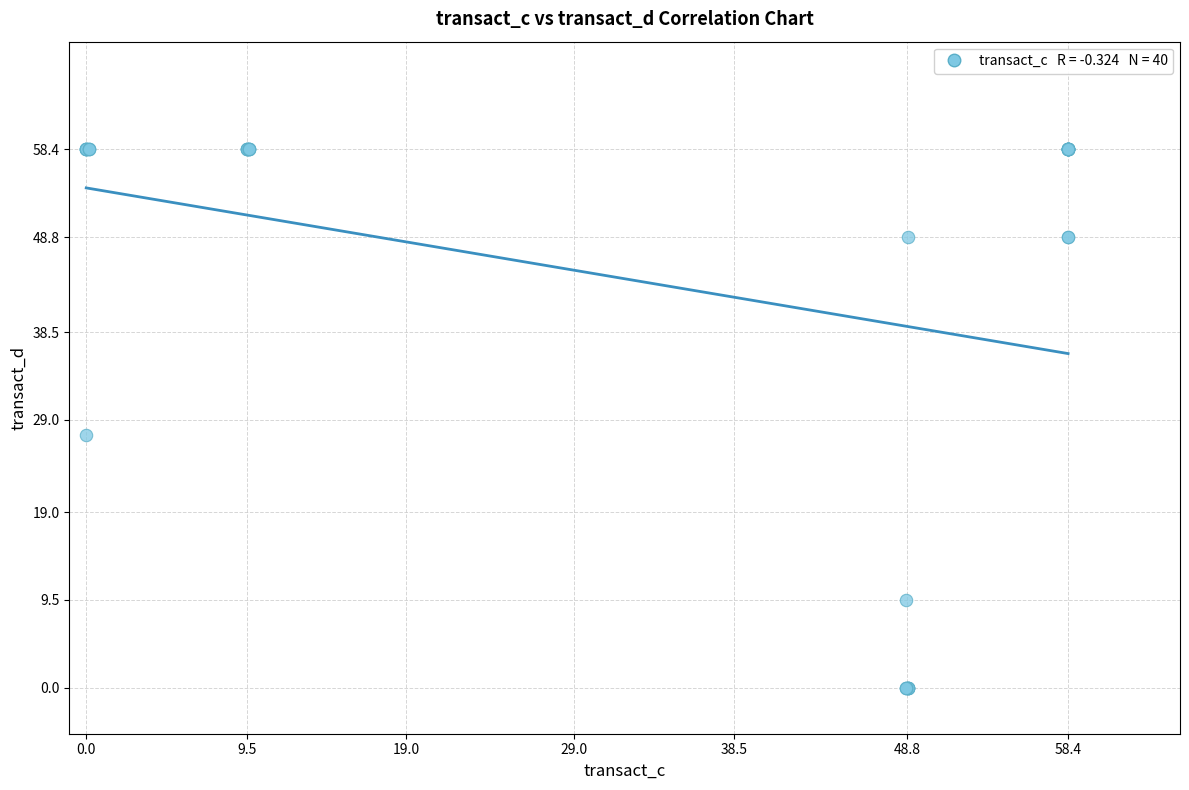

What Y value in the scatter plot is closest to 29?

27.4